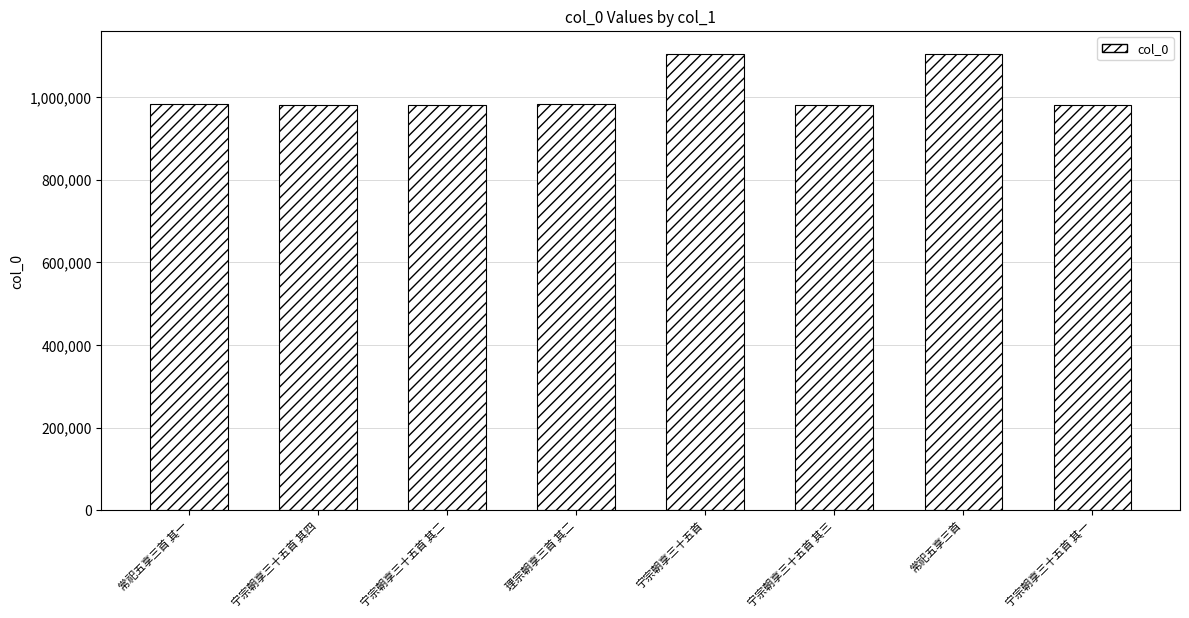

Is it true that the value at 理宗朝享三首 其二 is 982092?

True